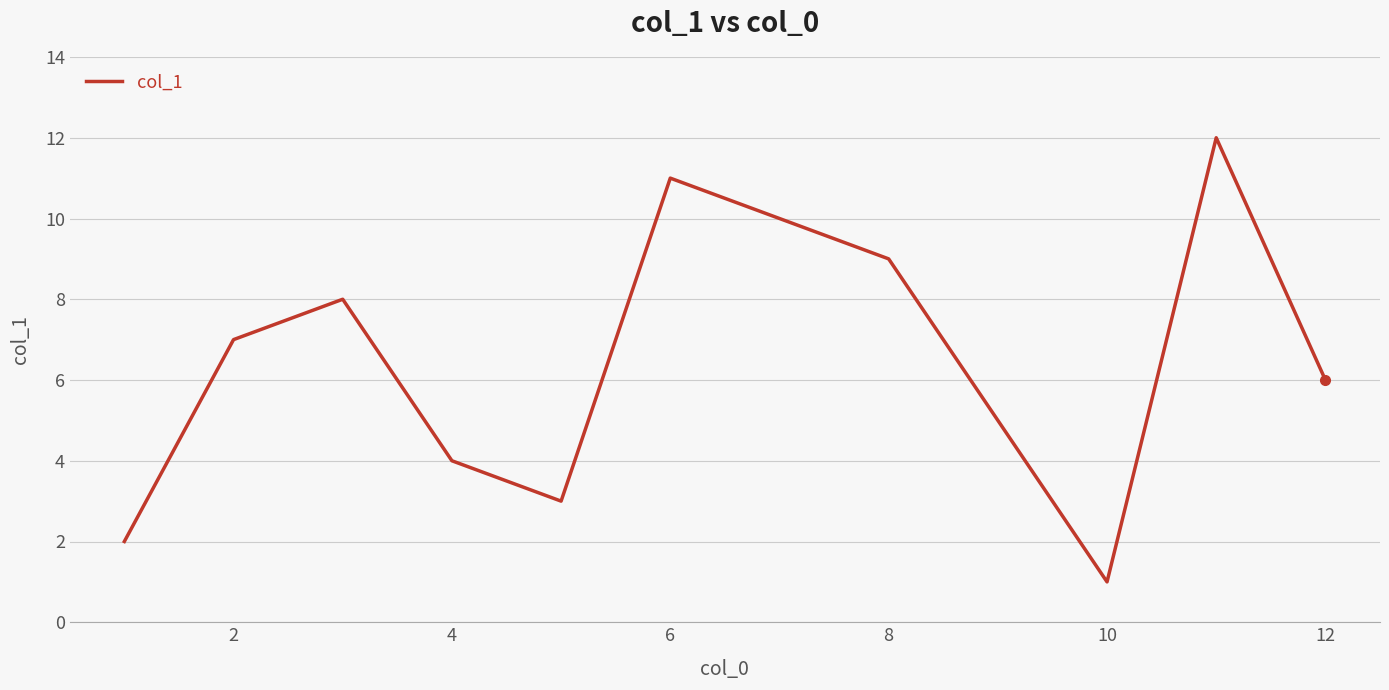

What is the greatest value displayed?

12